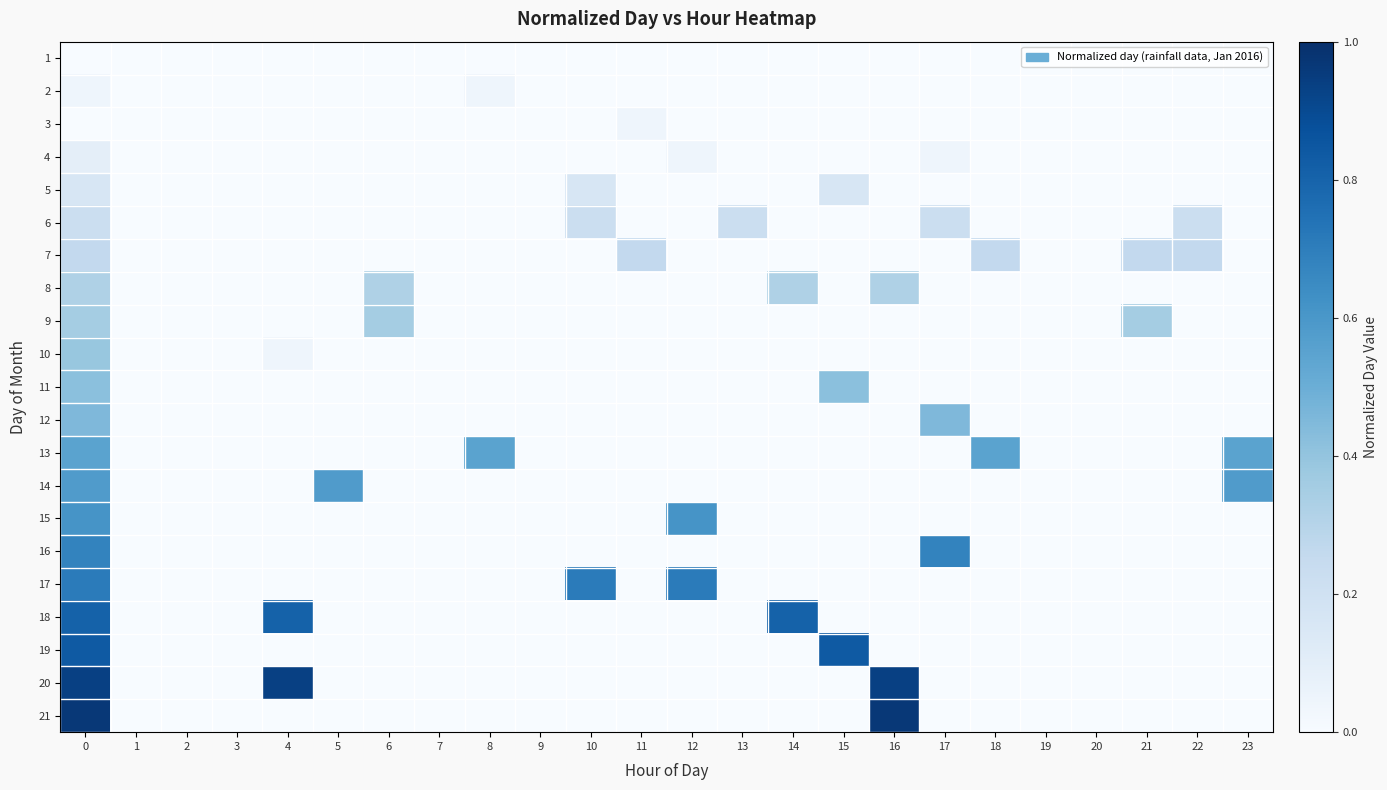

Count the number of data series in this chart.

21